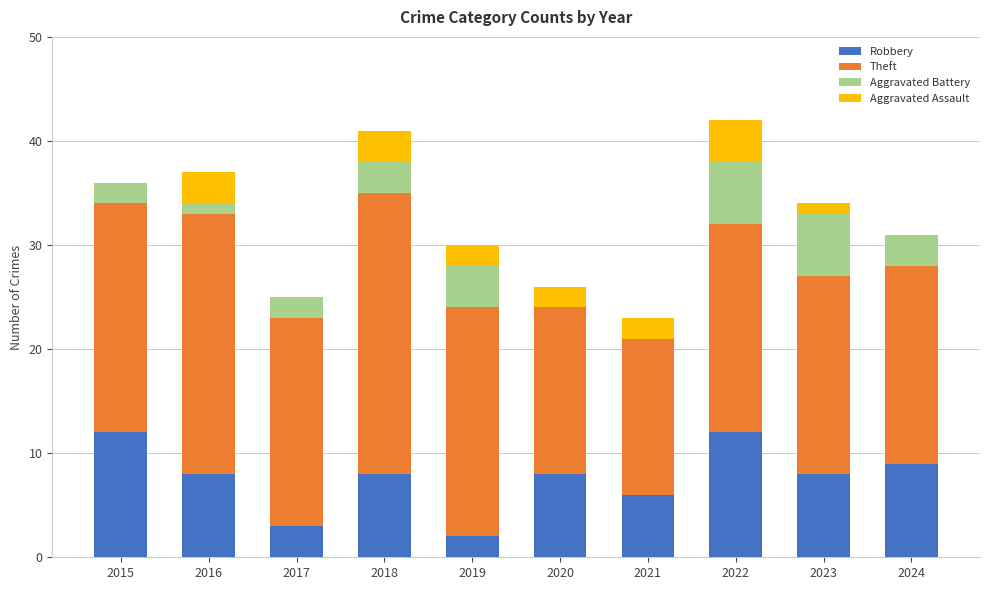

Are the bars horizontal?

No